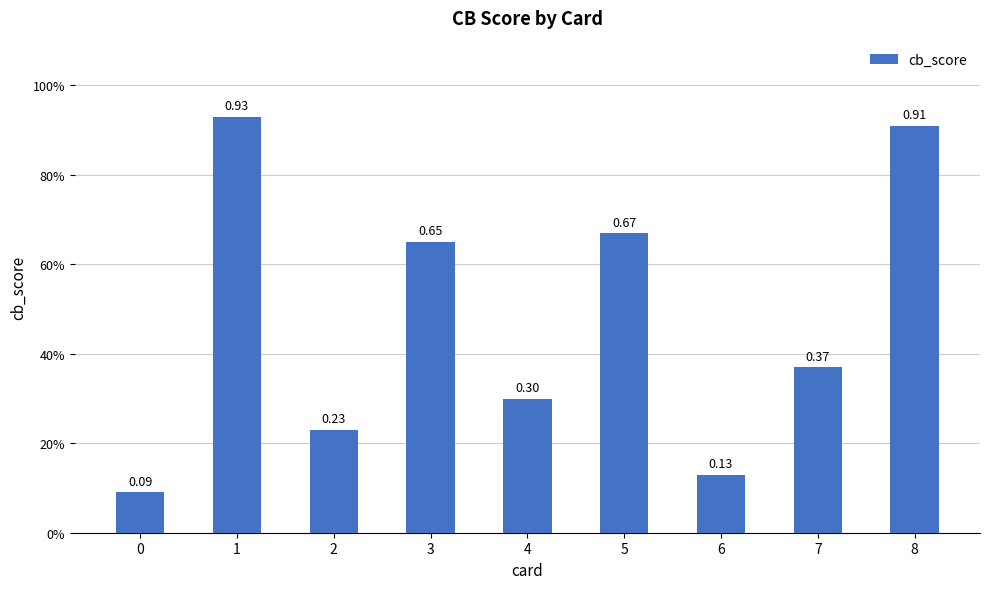

Is it true that the value at 6 is 0.0?

False